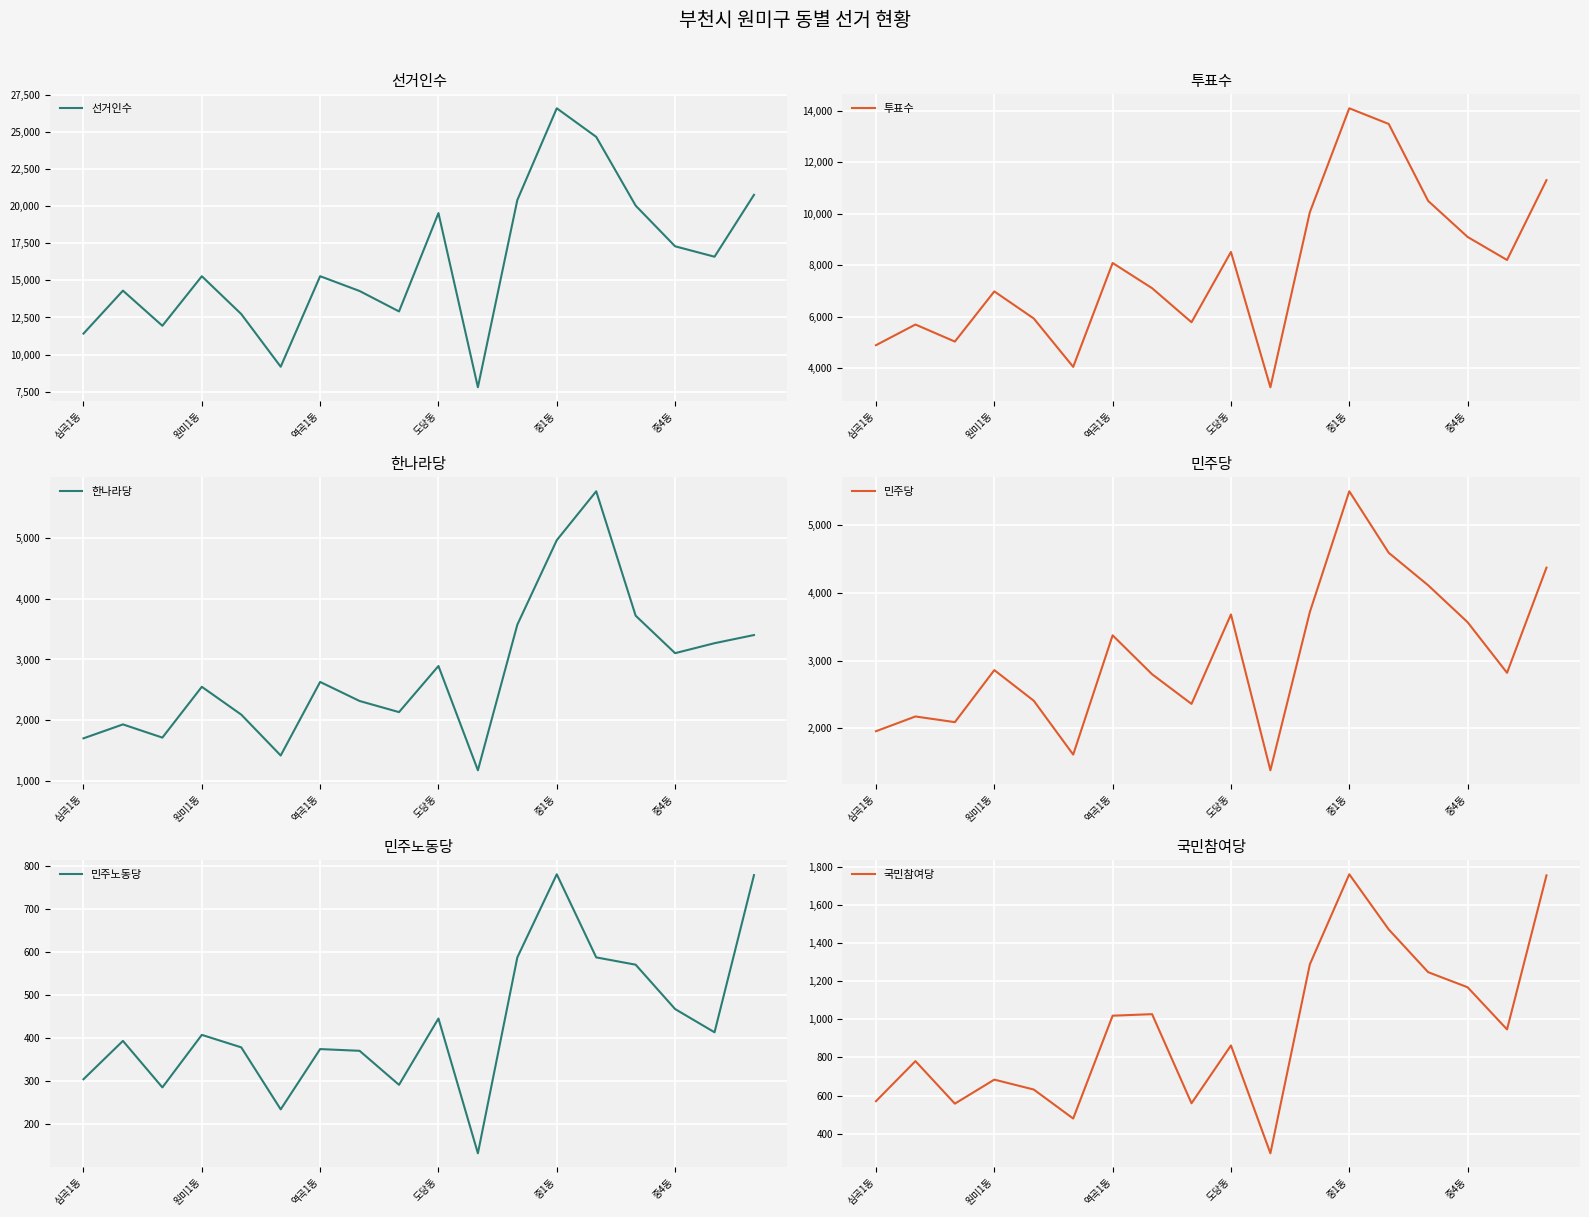

What is the value of the 선거인수 point at the 6th from the left?

9178